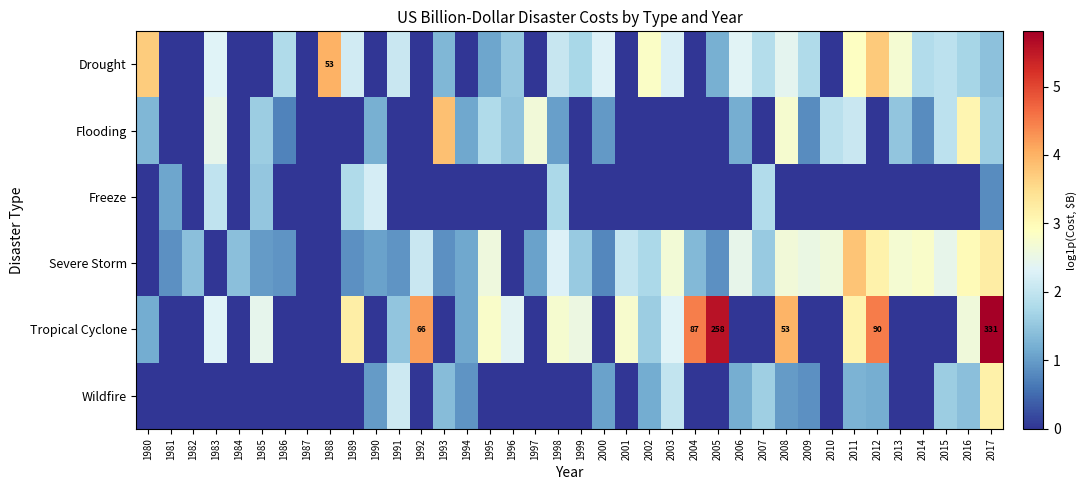

What is the difference between the second highest and second lowest values in the Flooding series?

3.1